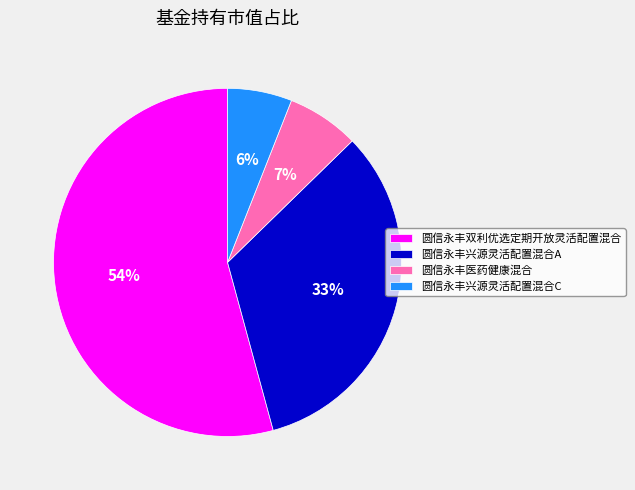

How many slices are in this pie chart?

4